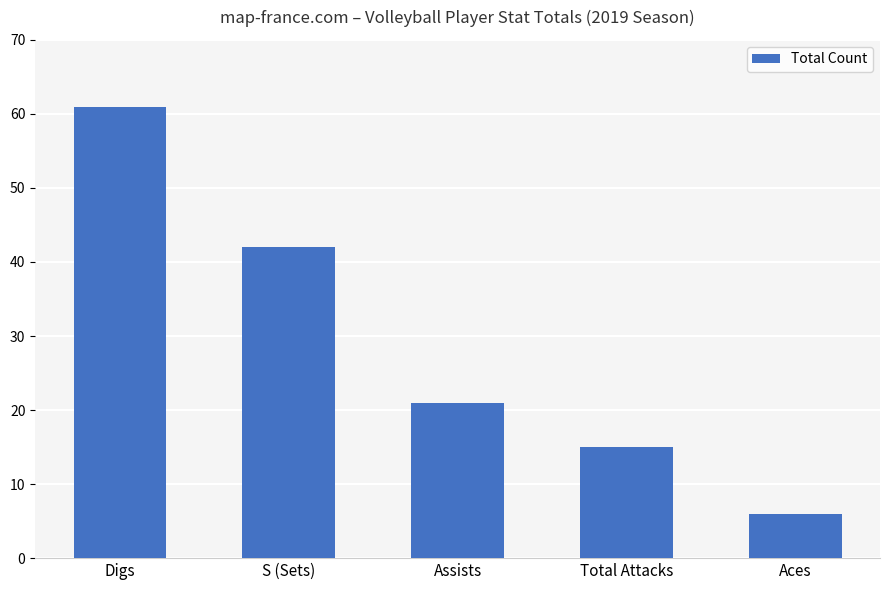

How many data points does each series have?

5